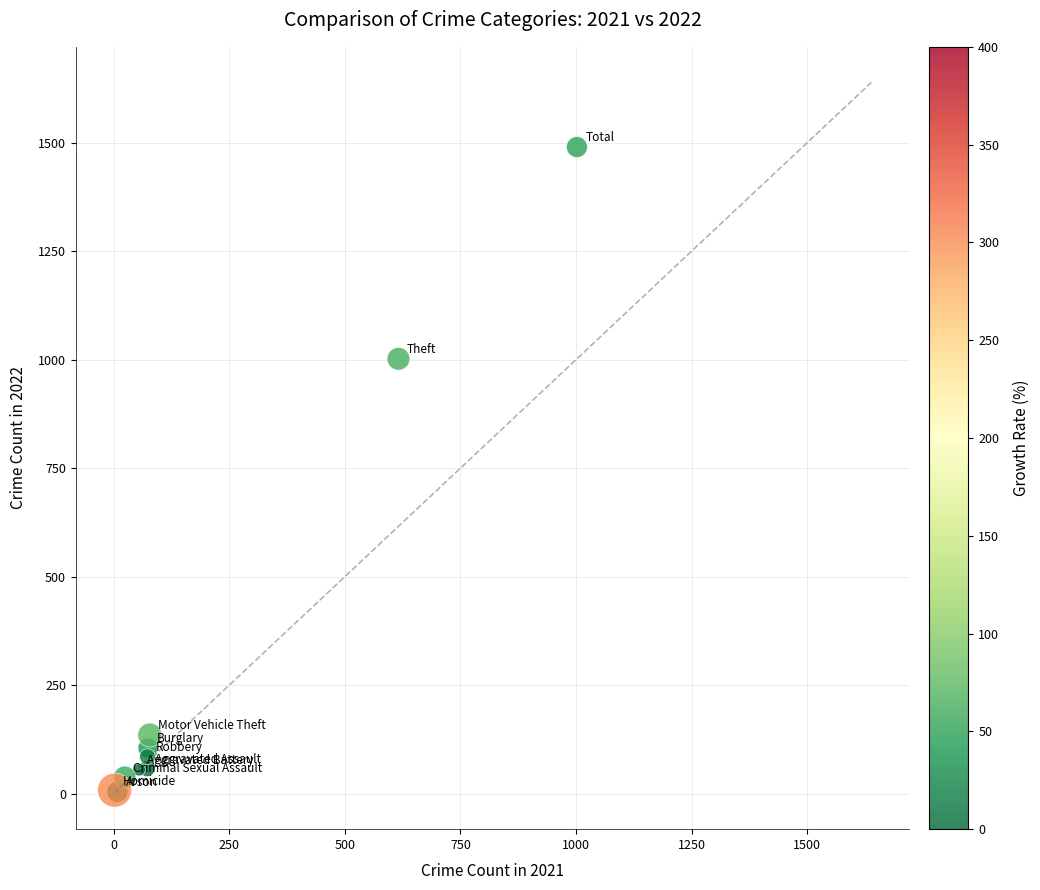

What Y value in the scatter plot is closest to 747?

1002